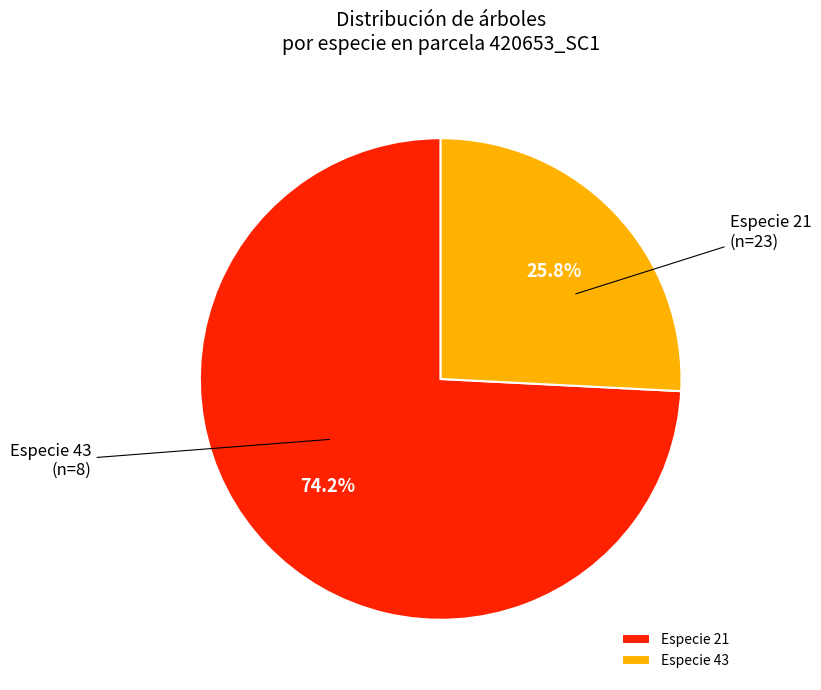

Rank the categories by value from lowest to highest.

Especie 43, Especie 21